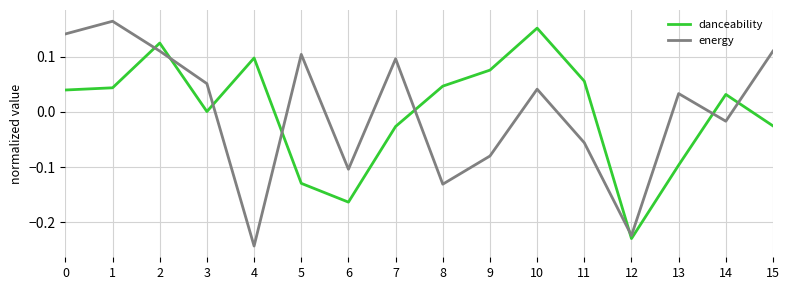

True or false: energy has more than 2 points higher than both neighbors.

True